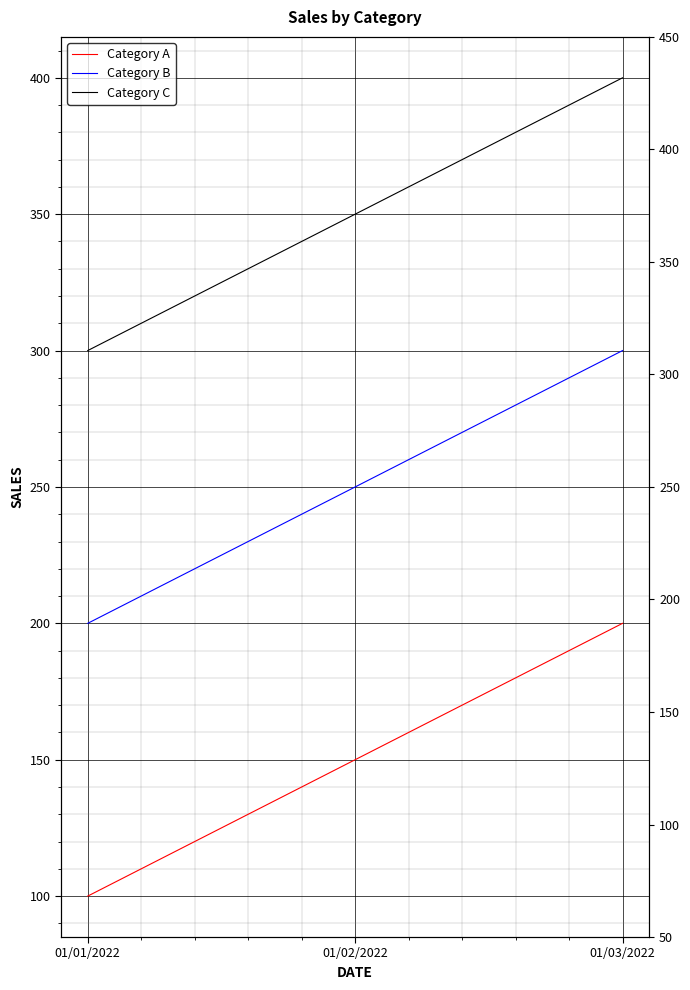

Reading left to right, list all the values displayed in this chart.

Category A: 01/01/2022=100	01/02/2022=150	01/03/2022=200
Category B: 01/01/2022=200	01/02/2022=250	01/03/2022=300
Category C: 01/01/2022=300	01/02/2022=350	01/03/2022=400